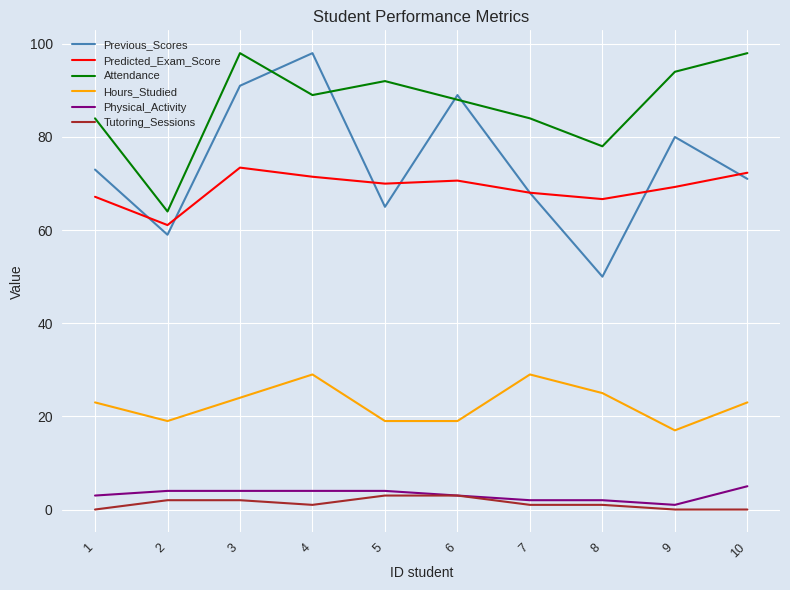

What are all the series names shown in the legend?

Previous_Scores, Predicted_Exam_Score, Attendance, Hours_Studied, Physical_Activity, Tutoring_Sessions